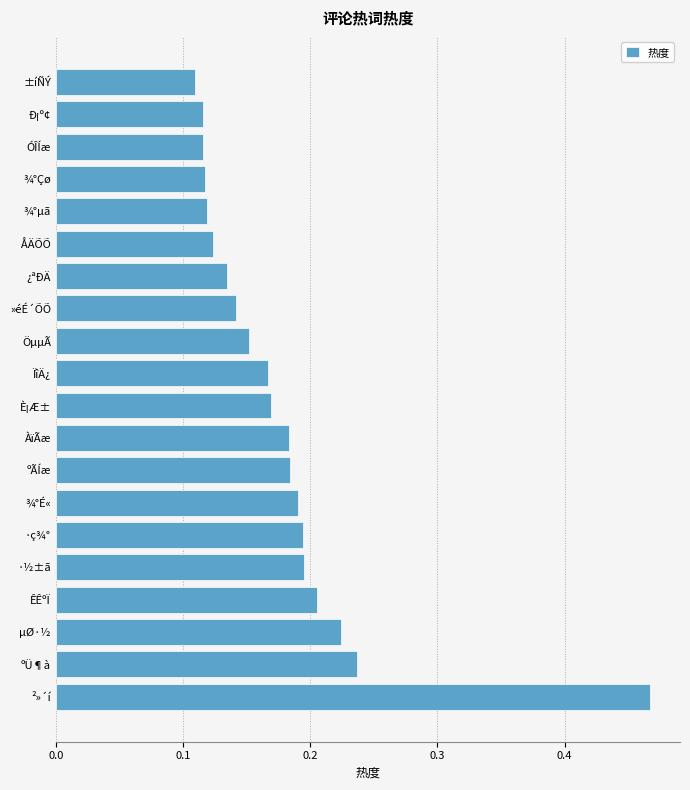

The value at ²»´í is 0.1. True or false?

False